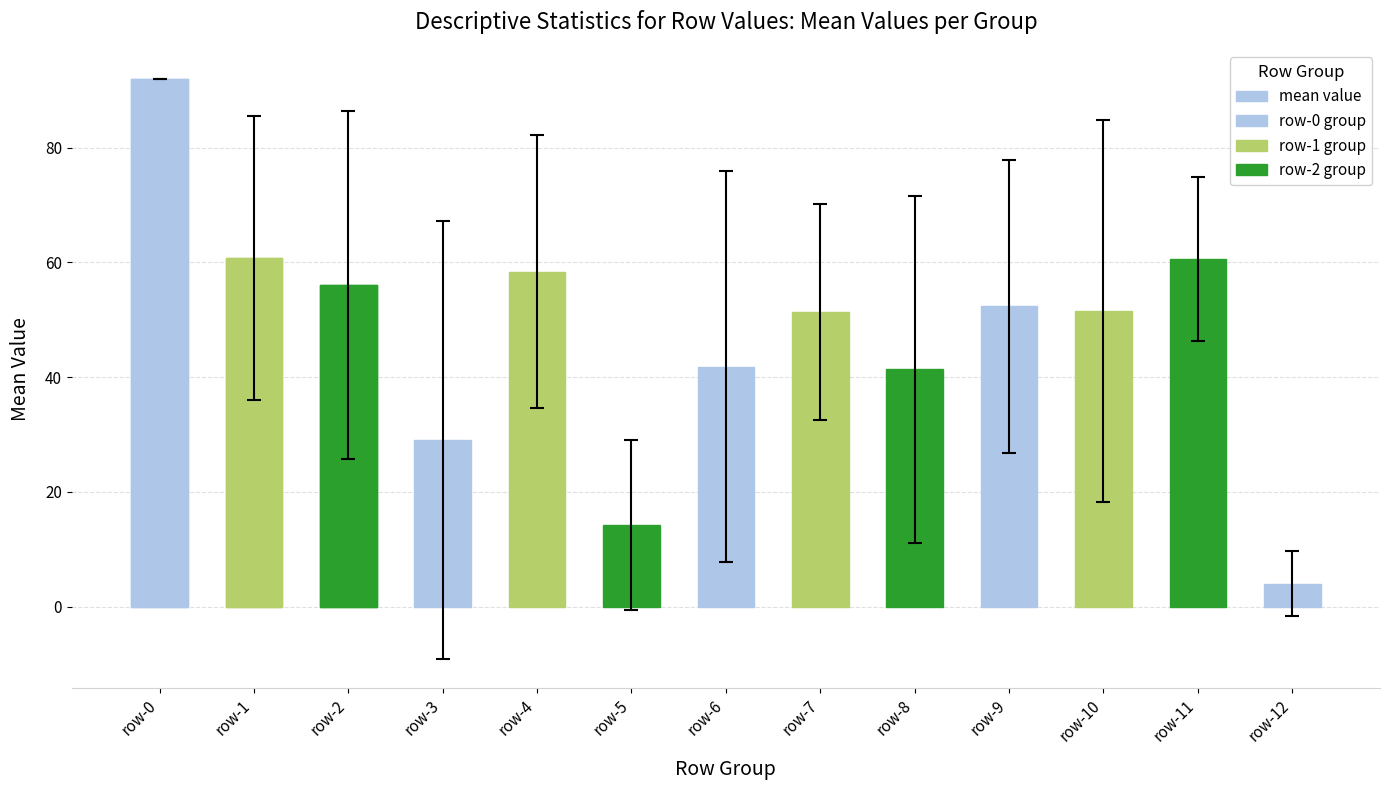

Reading left to right, what are all the values shown in this chart?

row-0=92.0	row-1=60.7	row-2=56.0	row-3=29.0	row-4=58.4	row-5=14.2	row-6=41.8	row-7=51.3	row-8=41.3	row-9=52.3	row-10=51.5	row-11=60.7	row-12=4.0